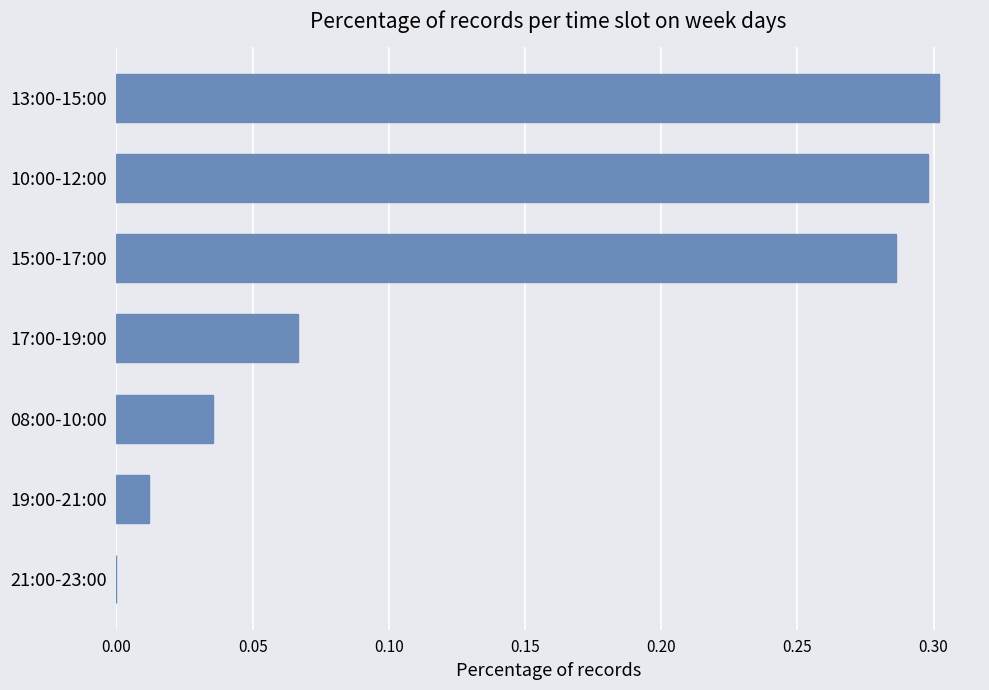

The value at 13:00-15:00 is 0.3. True or false?

True